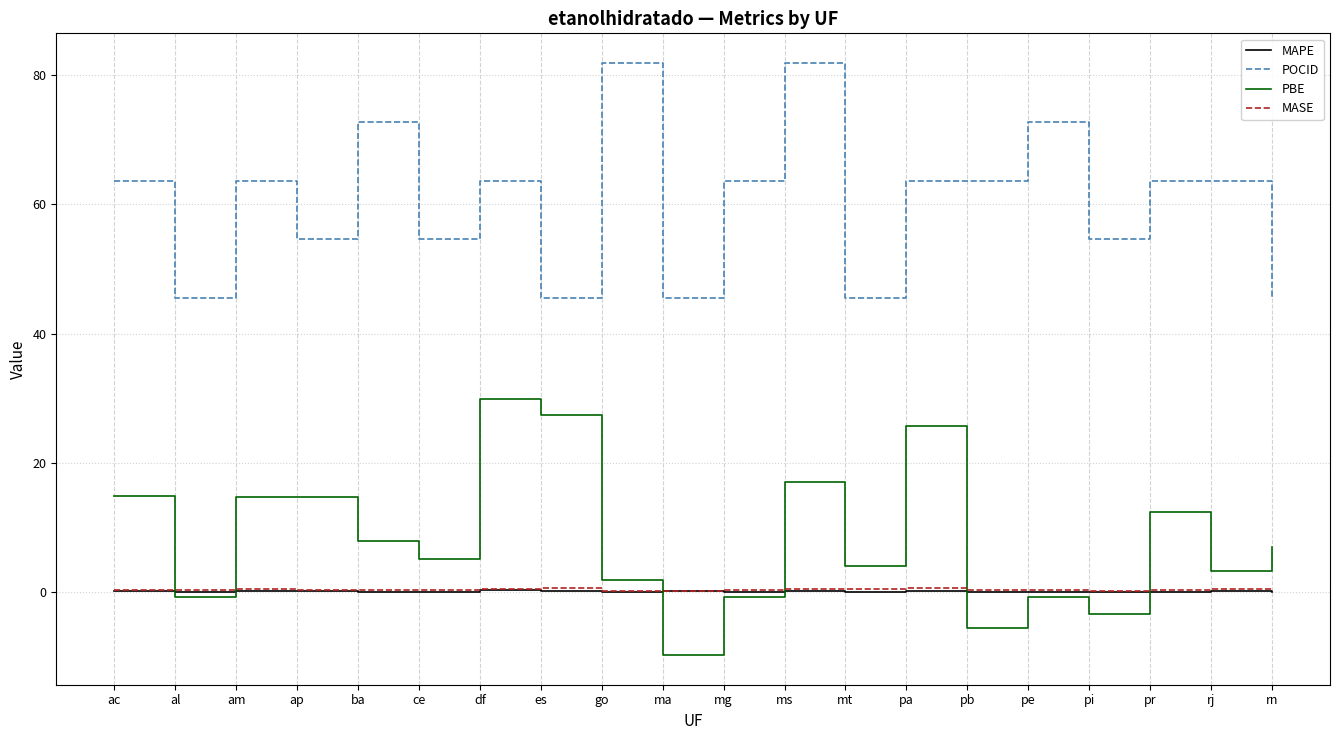

Which series changed the most between ba and df?

PBE